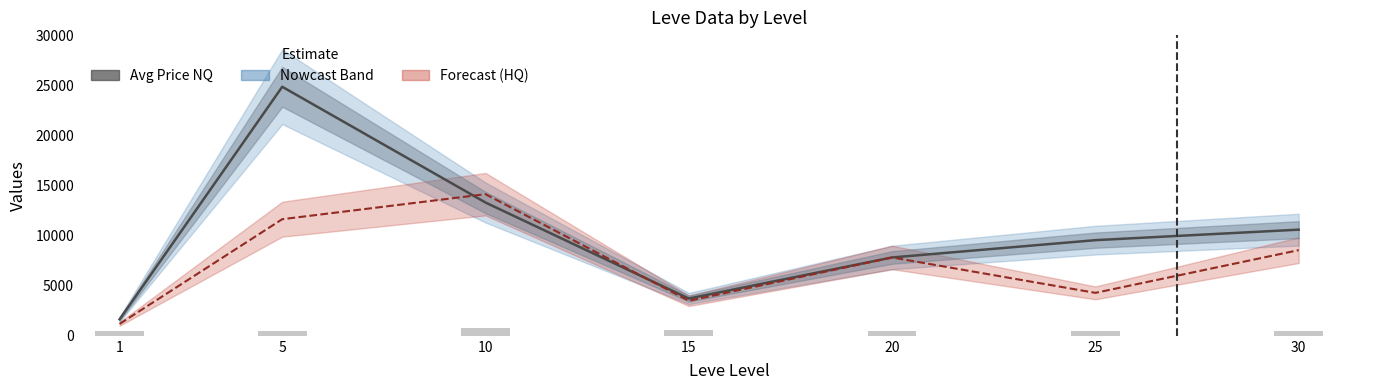

What is the value of the 5th bar from the left?

432